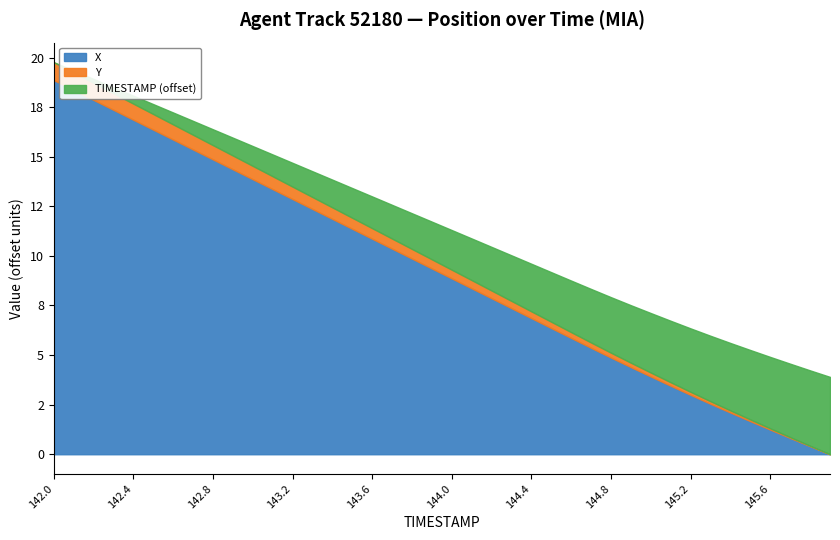

What are all the series names shown in the legend?

X, Y, TIMESTAMP (offset)